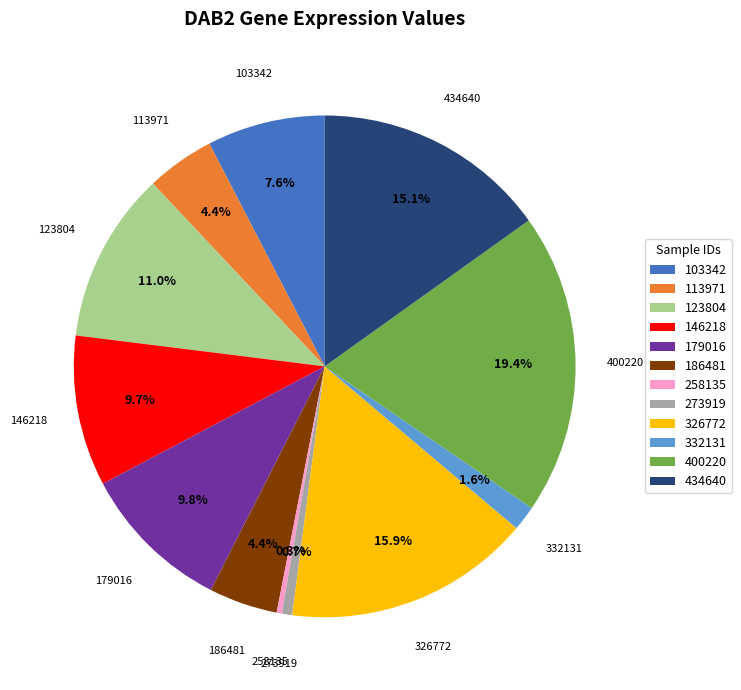

What is the ratio of the value at 103342 to the value at 400220?

0.4